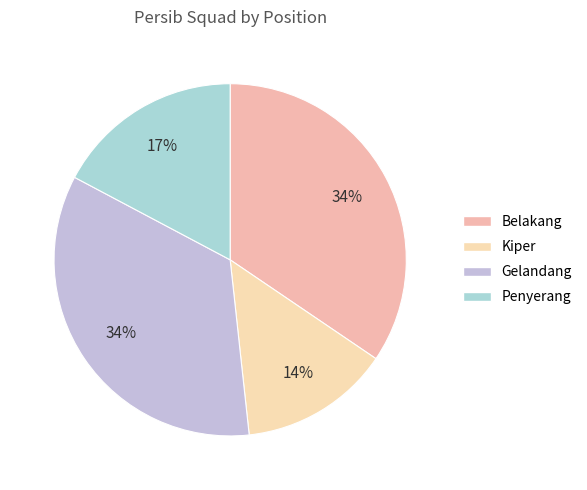

Is it true that Penyerang is 27% of the pie?

False